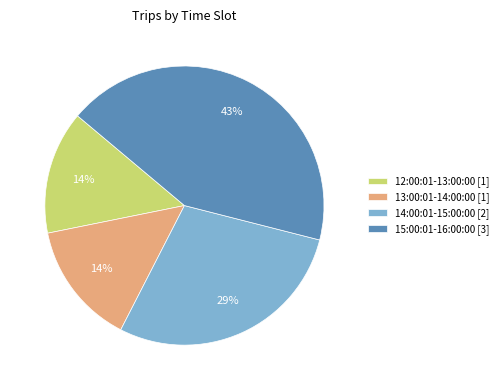

Count the number of slices in the pie.

4